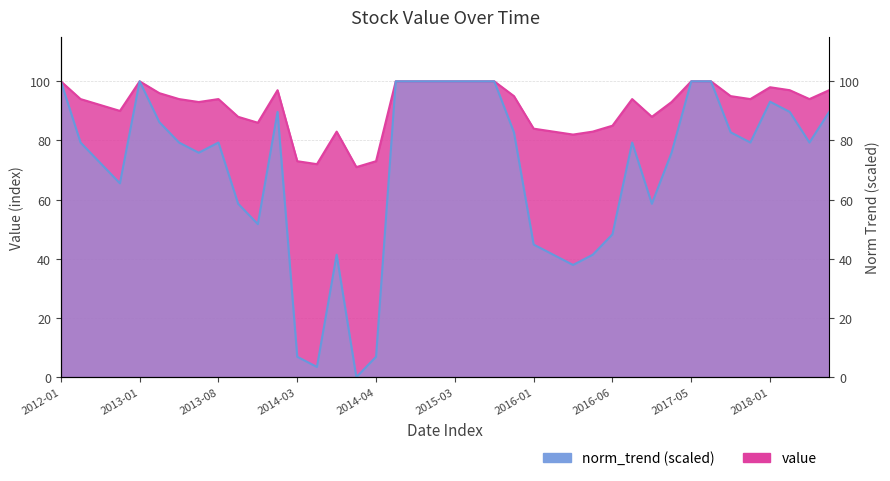

How many categories are shown in the chart?

40